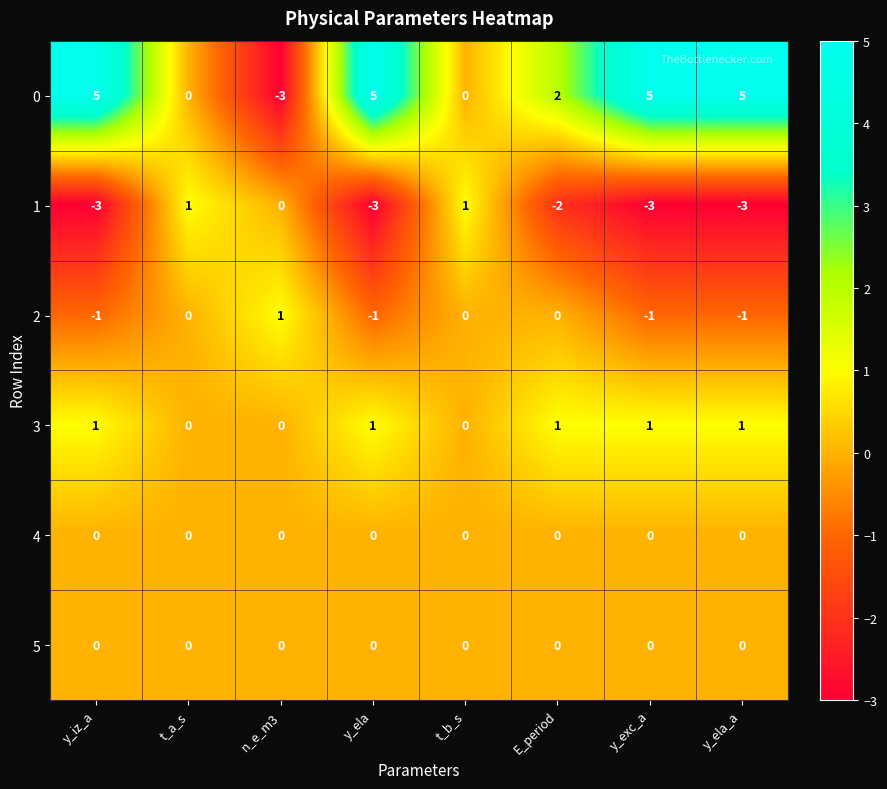

Which series has the largest total across all categories?

0